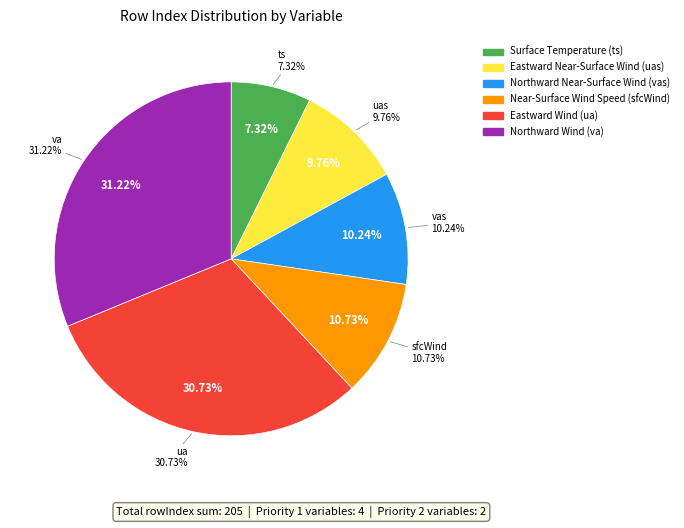

What is the change in value from Near-Surface Wind Speed (sfcWind) to Northward Wind (va)?

+42